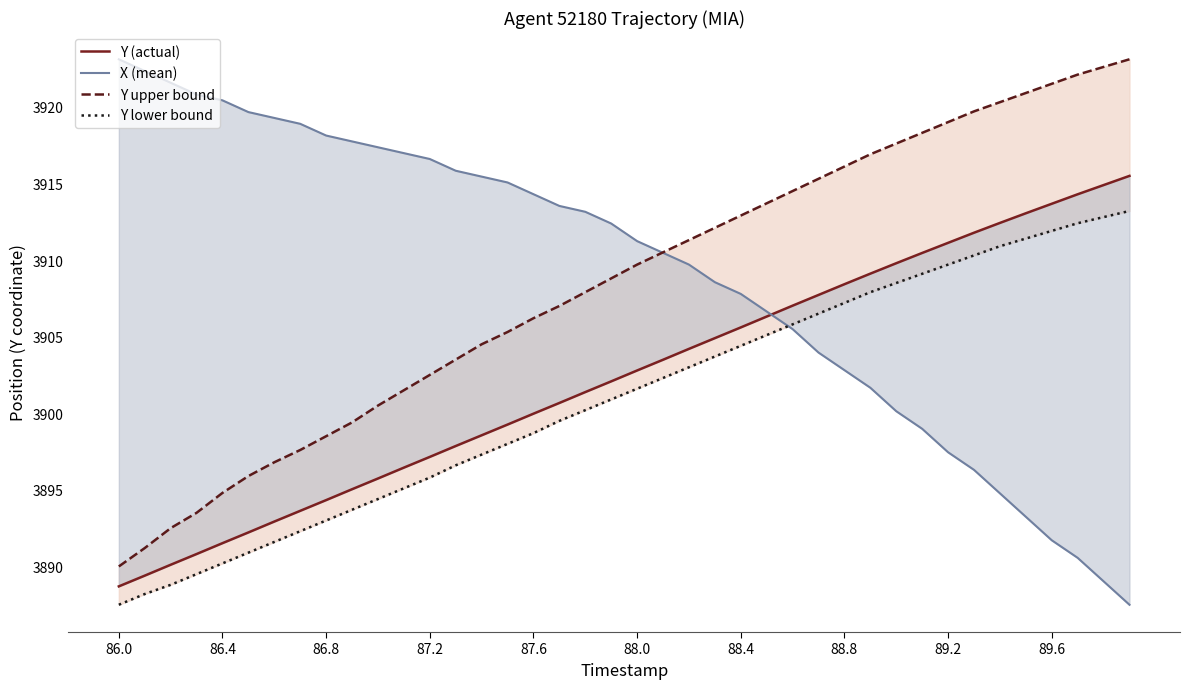

The value of X (mean) at 33 is 3896.3. True or false?

True